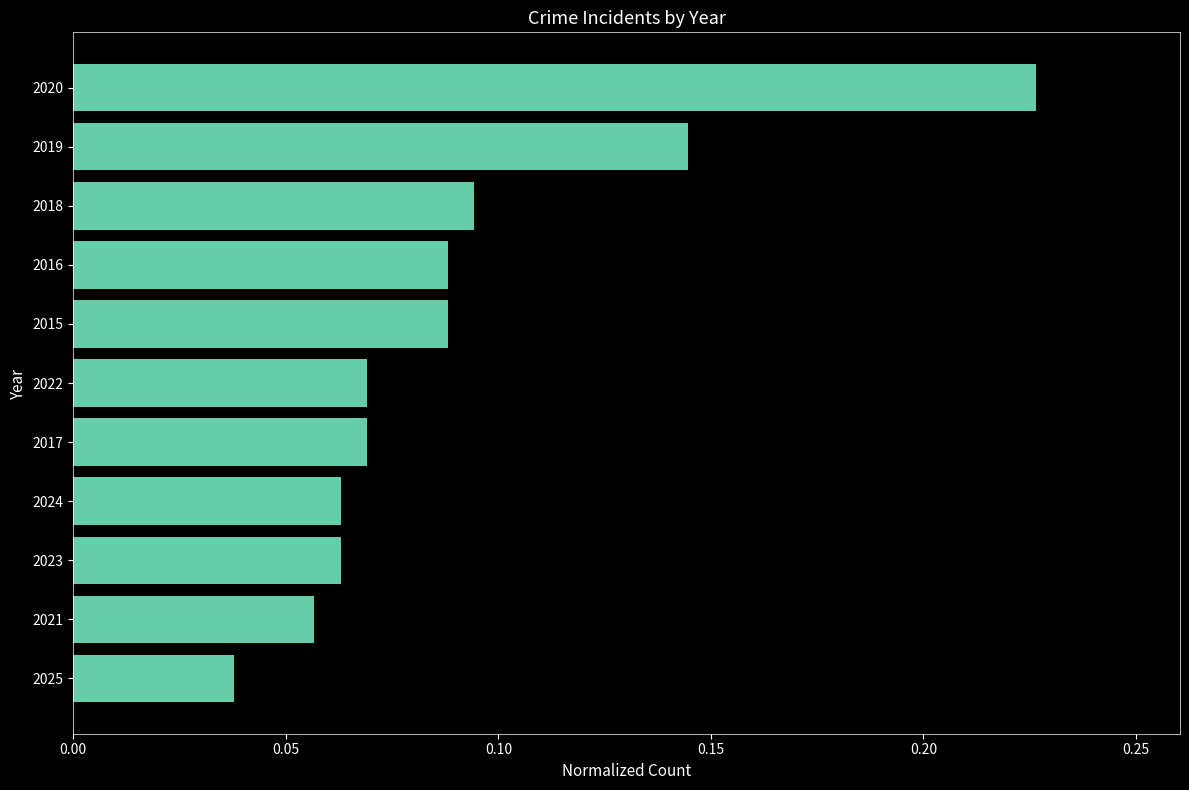

How many values are between 0 and 1?

11